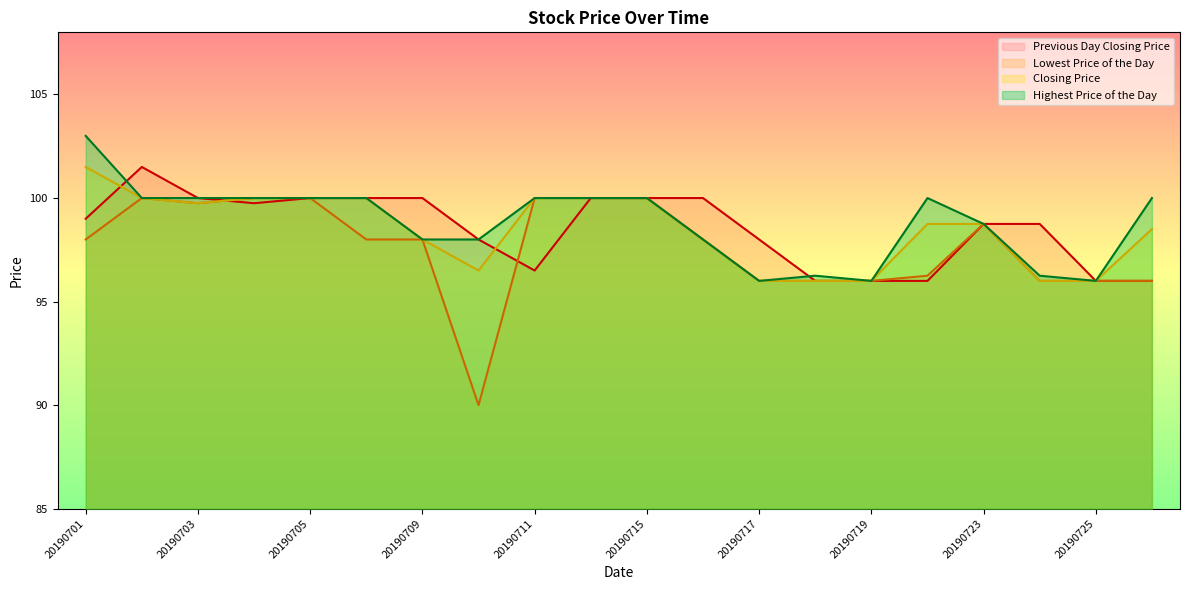

How many interior local peaks does the Previous Day Closing Price series have?

1